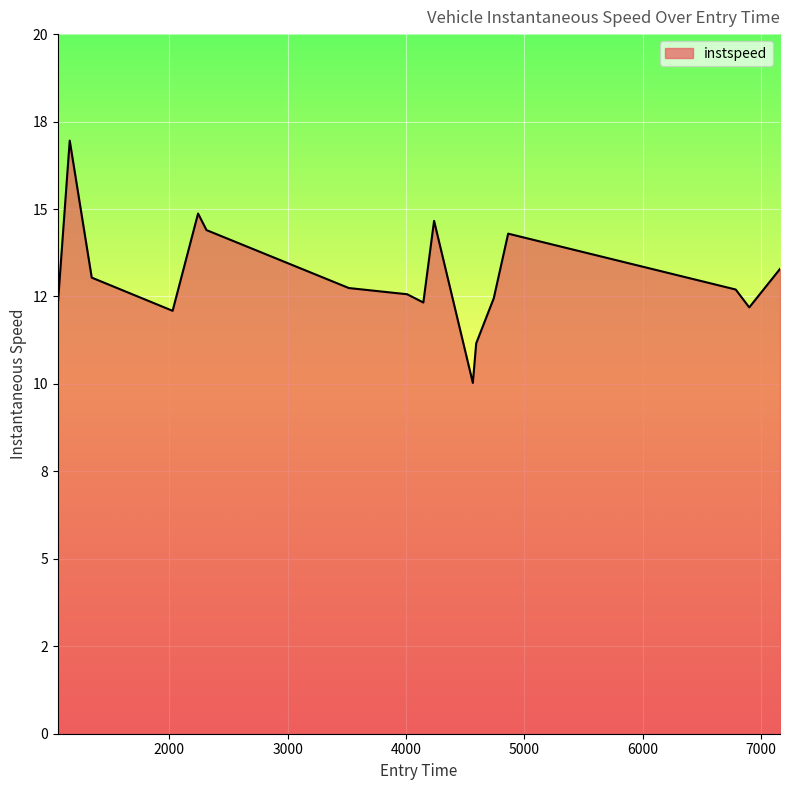

Does the chart display data point markers on the line(s)?

No